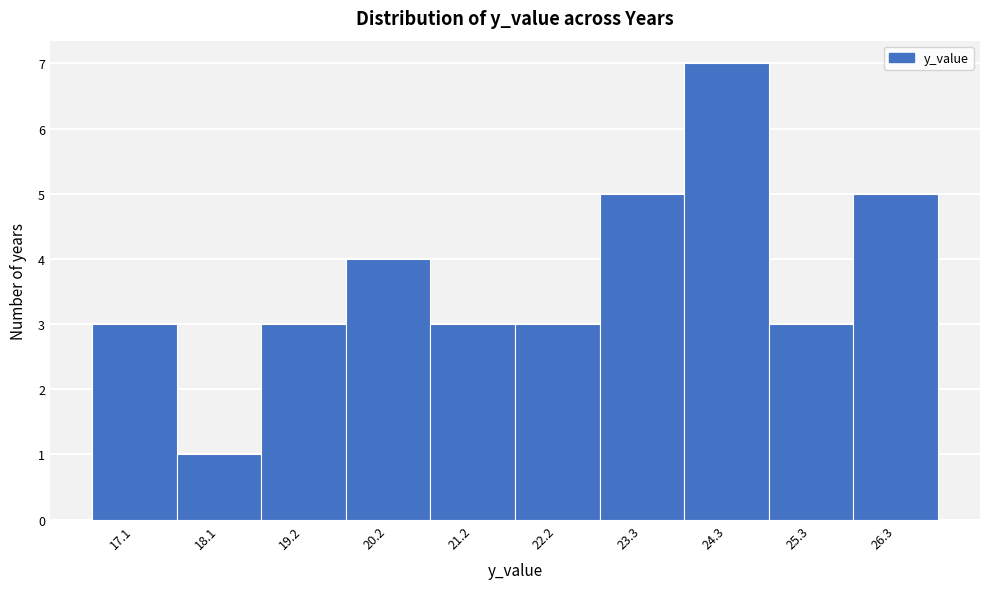

Reading left to right, list all the values displayed in this chart.

17.1=3	18.1=1	19.2=3	20.2=4	21.2=3	22.2=3	23.3=5	24.3=7	25.3=3	26.3=5